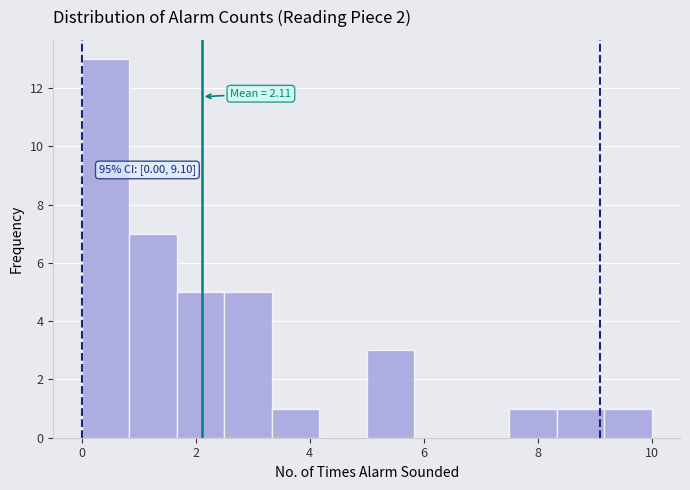

Over which range of the x-axis is the bar tallest?

0.0 to 0.8